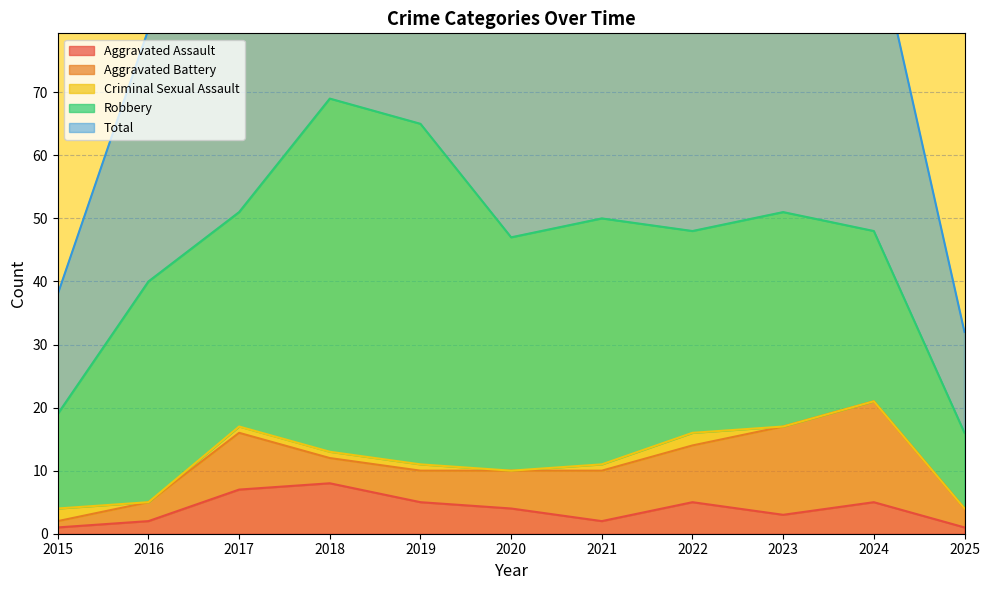

How many values in the Aggravated Battery series exceed 6?

5